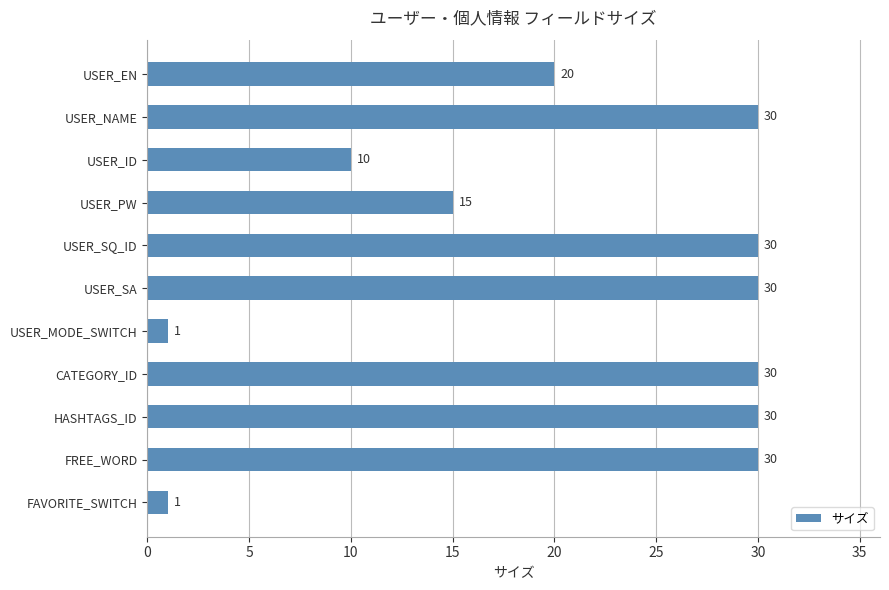

The chart shows a value of 1 at FAVORITE_SWITCH. True or false?

True